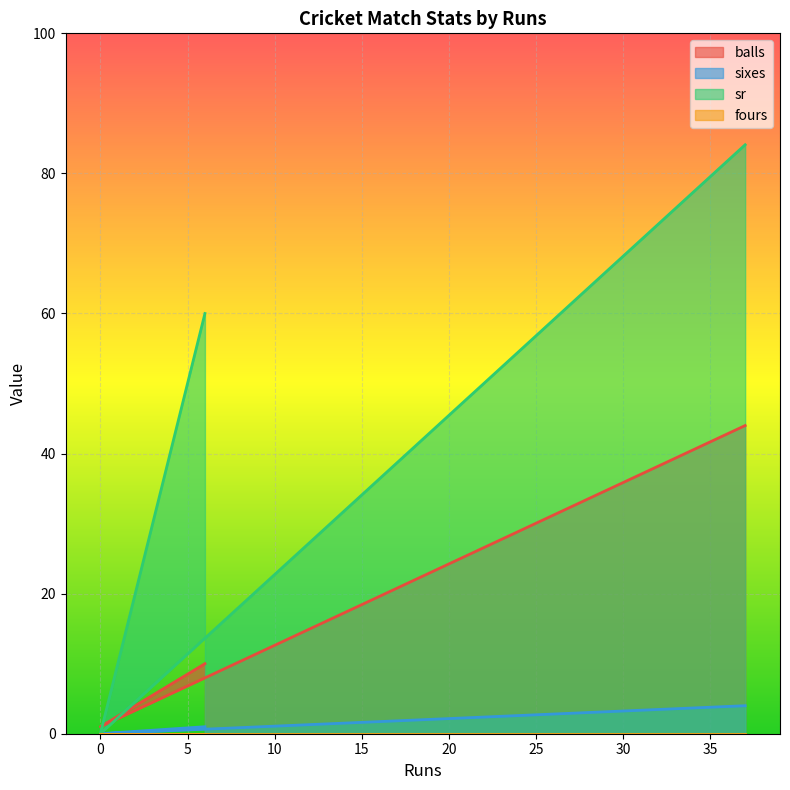

The sixes series shows 5.9 at 37. True or false?

False